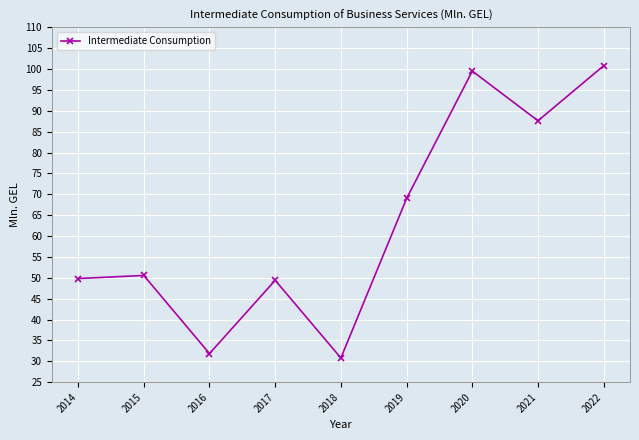

True or false: the data shows 21.4 at 2018.

False